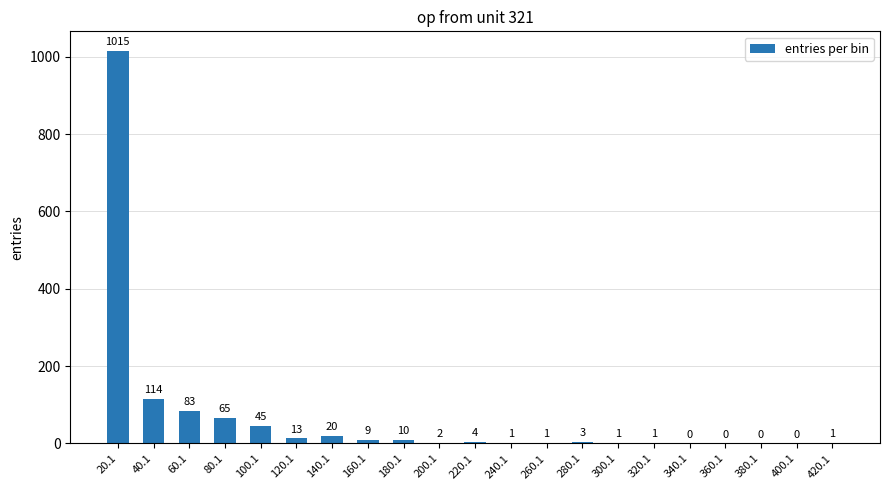

Which category has the highest value across all series?

20.1